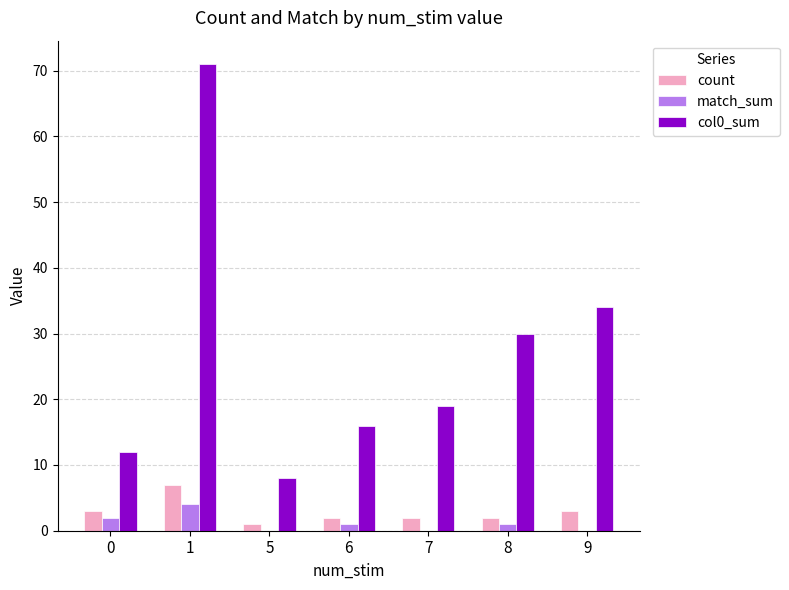

Reading left to right, list all the values displayed in this chart.

count: 3	7	1	2	2	2	3
match_sum: 2	4	0	1	0	1	0
col0_sum: 12	71	8	16	19	30	34